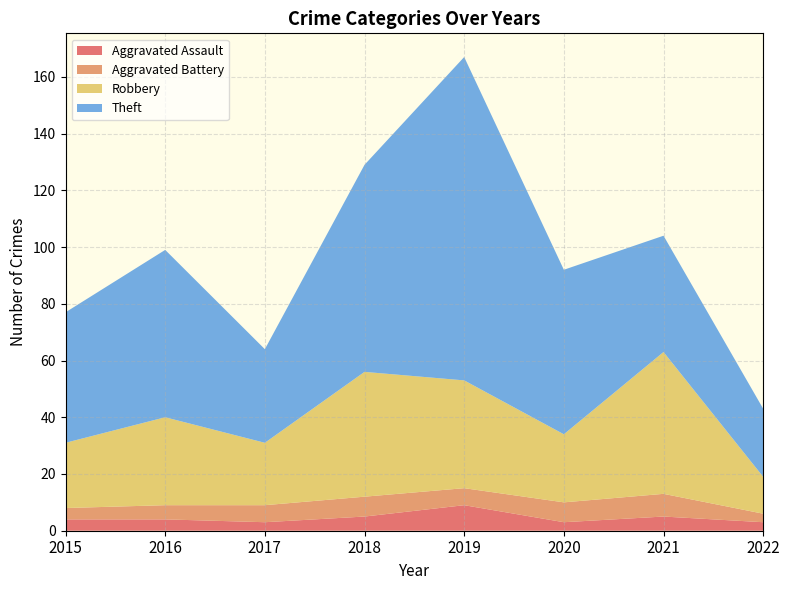

Reading right to left, what are all the values shown in this chart?

Aggravated Assault: 3	5	3	9	5	3	4	4
Aggravated Battery: 3	8	7	6	7	6	5	4
Robbery: 13	50	24	38	44	22	31	23
Theft: 24	41	58	114	73	33	59	46